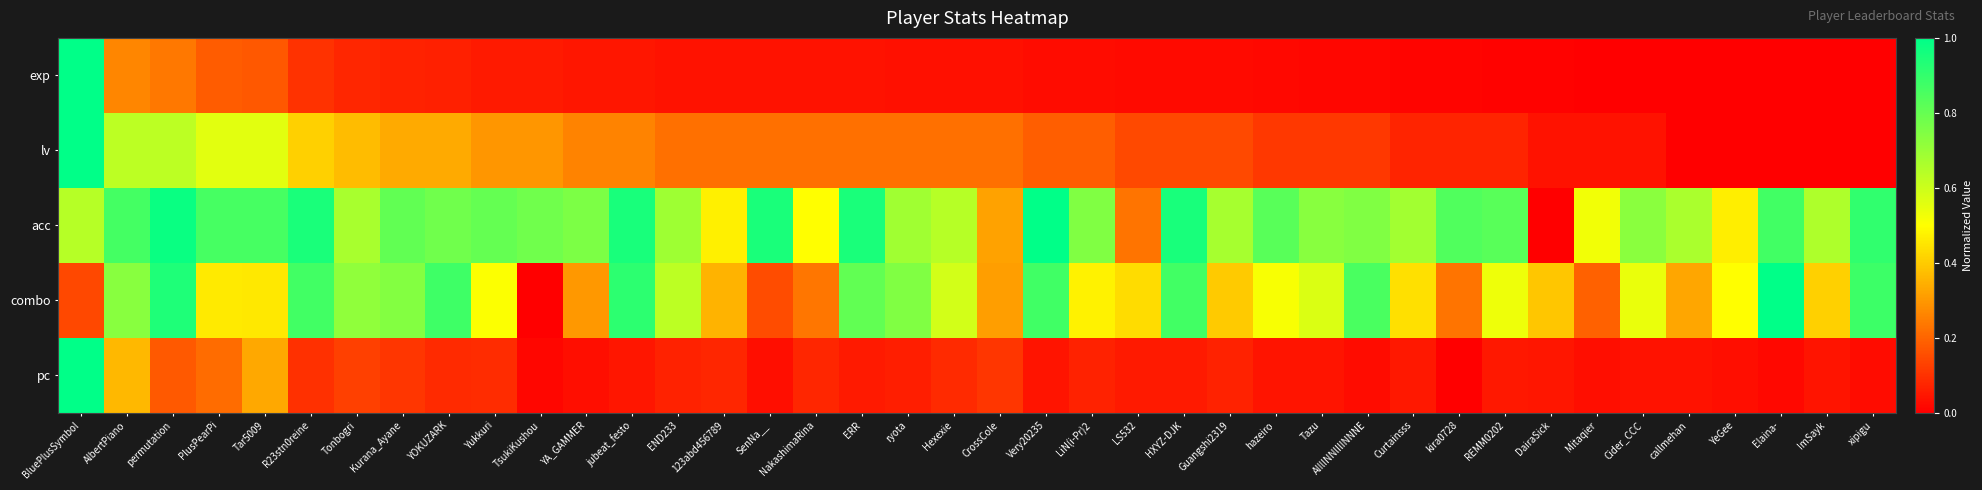

At how many categories does at least one series exceed 0?

40